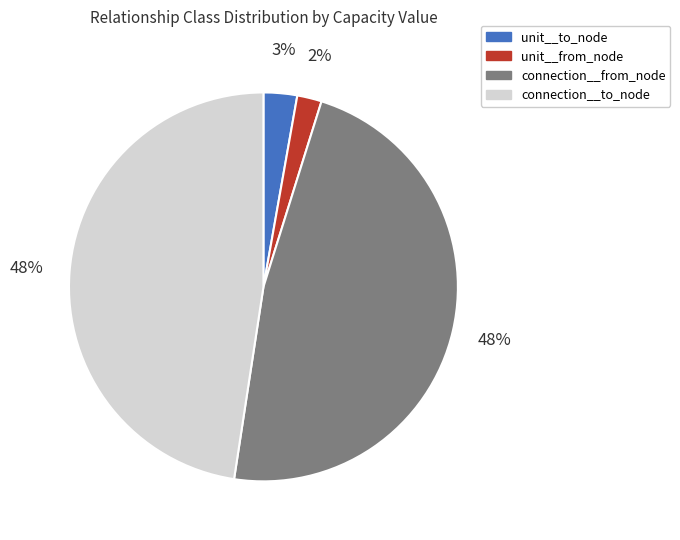

Do connection__to_node and unit__to_node together represent more than half of the pie?

Yes